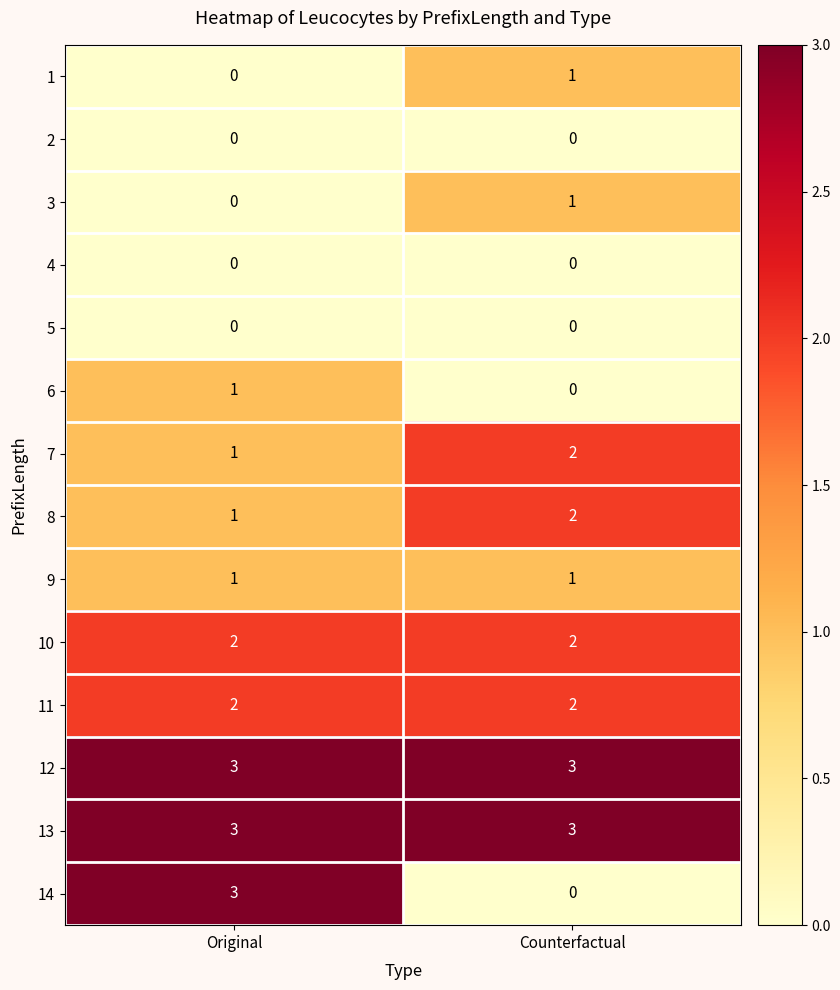

Which category has the lowest value in the 3 series?

Original